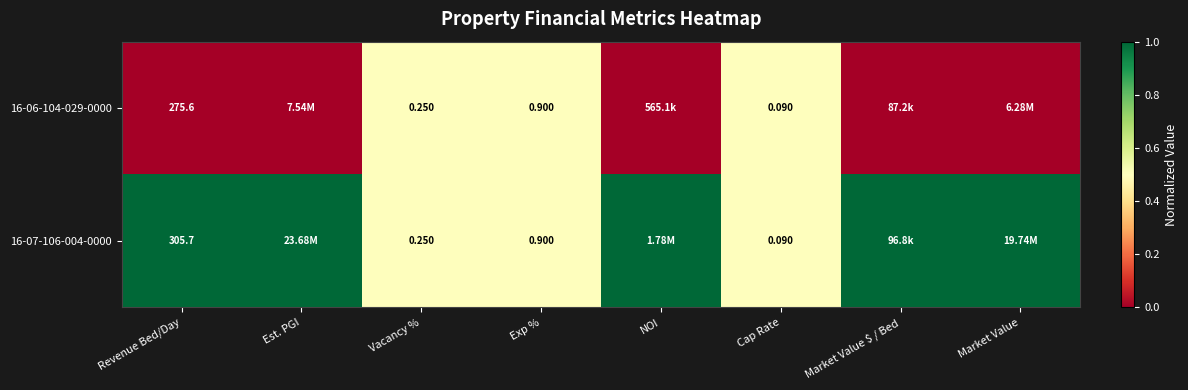

Is the value of 16-07-106-004-0000 at Revenue Bed/Day greater than the value of 16-06-104-029-0000 at Revenue Bed/Day?

Yes